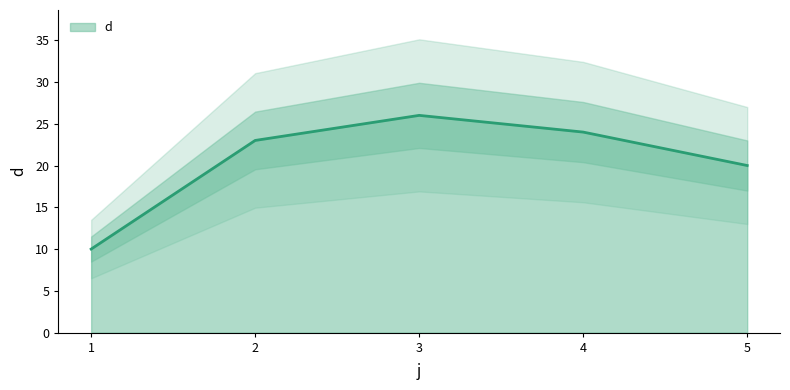

How many lines are shown in the chart?

1